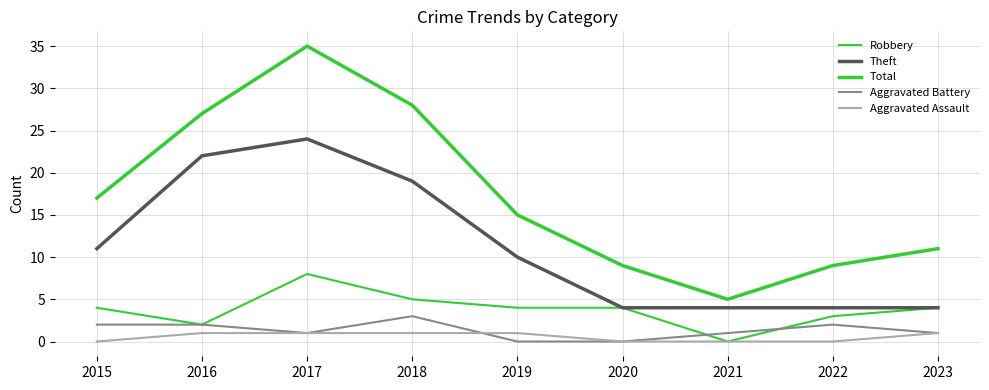

Reading left to right, transcribe all the data shown in this chart.

Robbery: 2015=4	2016=2	2017=8	2018=5	2019=4	2020=4	2021=0	2022=3	2023=4
Theft: 2015=11	2016=22	2017=24	2018=19	2019=10	2020=4	2021=4	2022=4	2023=4
Total: 2015=17	2016=27	2017=35	2018=28	2019=15	2020=9	2021=5	2022=9	2023=11
Aggravated Battery: 2015=2	2016=2	2017=1	2018=3	2019=0	2020=0	2021=1	2022=2	2023=1
Aggravated Assault: 2015=0	2016=1	2017=1	2018=1	2019=1	2020=0	2021=0	2022=0	2023=1